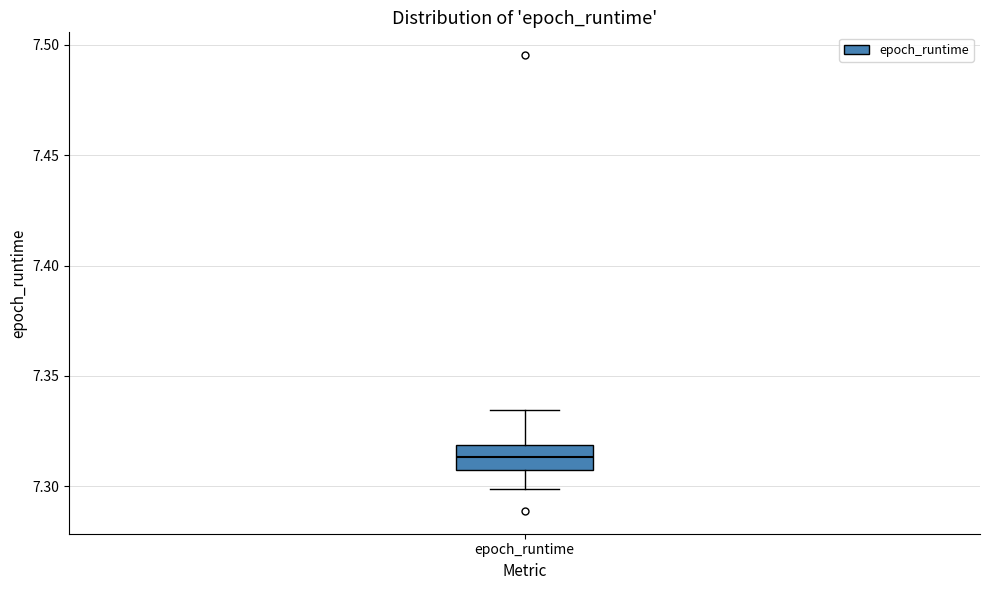

Transcribe this box plot: give where the median line is, the range the box spans, and where the two whiskers end, as read against the y-axis. The values are not printed on the chart, so give them approximately, as read against the axis.

median 7.315, box 7.305 to 7.320, whiskers 7.300 to 7.335